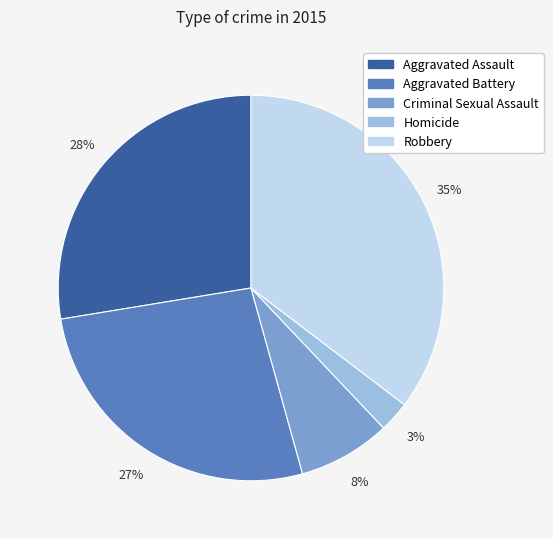

To the nearest percent, what is the combined percentage of Robbery and Homicide?

38%